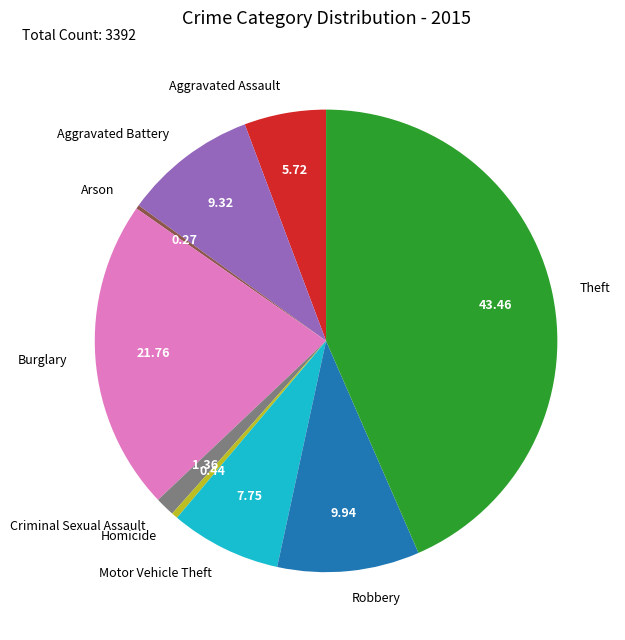

Is the sum of Robbery and Motor Vehicle Theft greater than half?

No